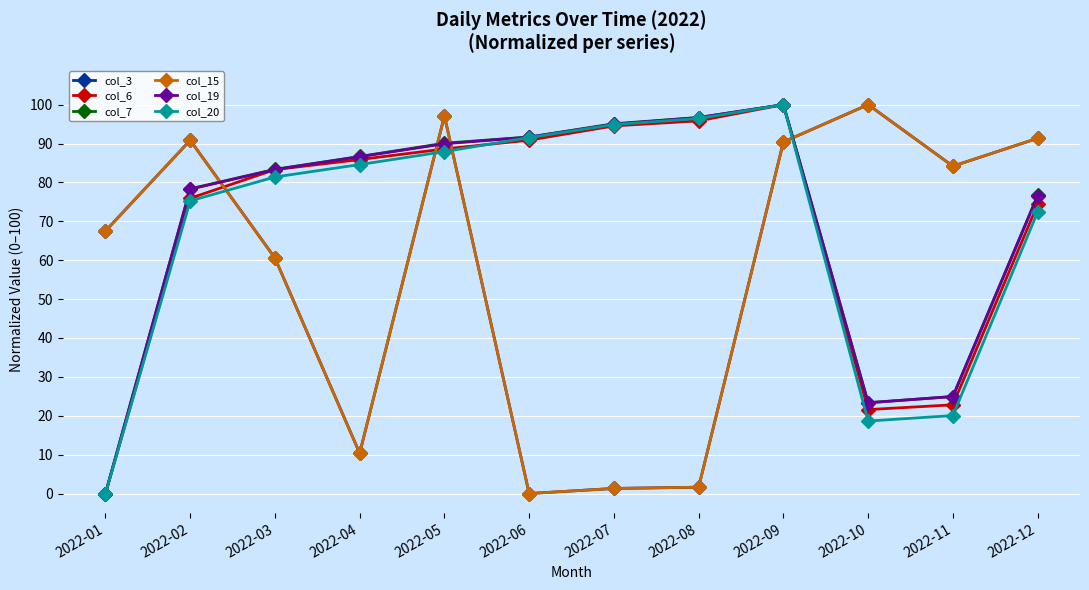

Where is the first local minimum for col_20?

2022-10